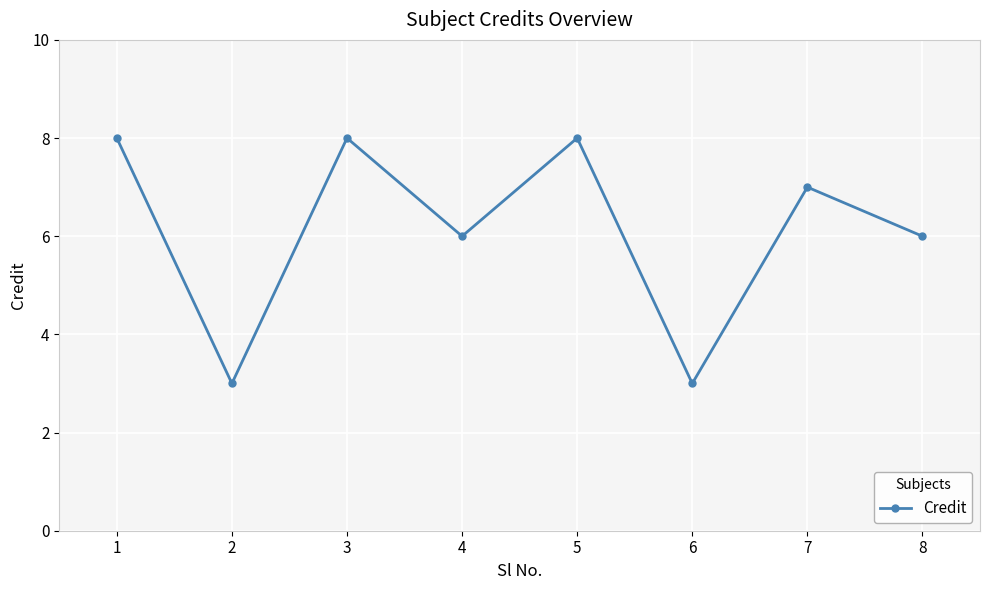

Reading right to left, extract all data points from this chart.

8=6	7=7	6=3	5=8	4=6	3=8	2=3	1=8